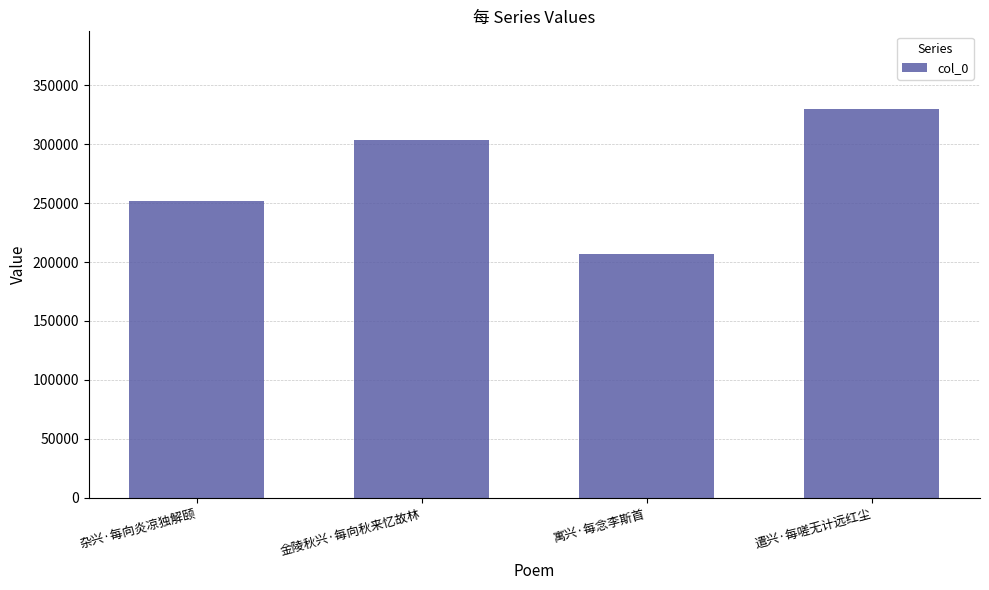

What is the difference between the values at 寓兴·每念李斯首 and 杂兴·每向炎凉独解颐?

45178